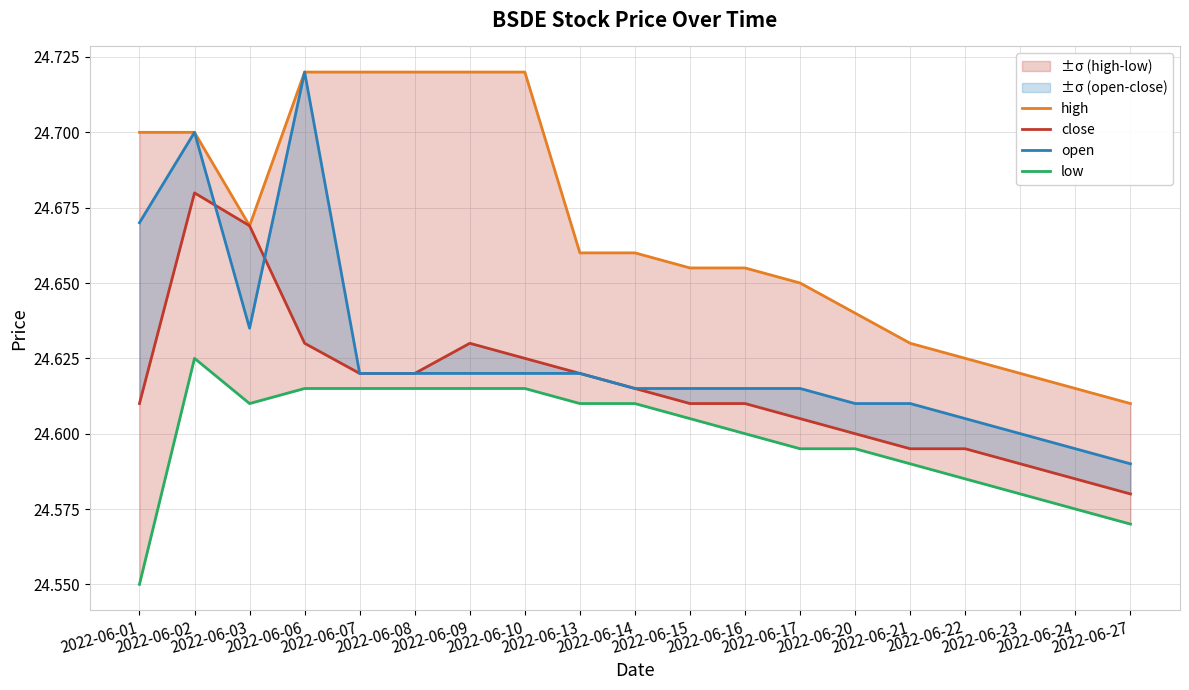

Is it true that low equals 24.6 at 2022-06-03?

True